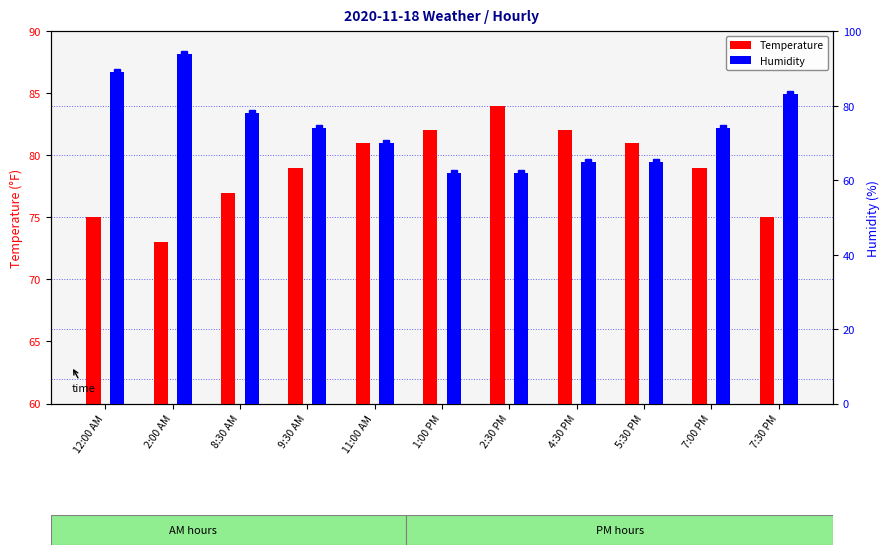

Count the number of data series in this chart.

2